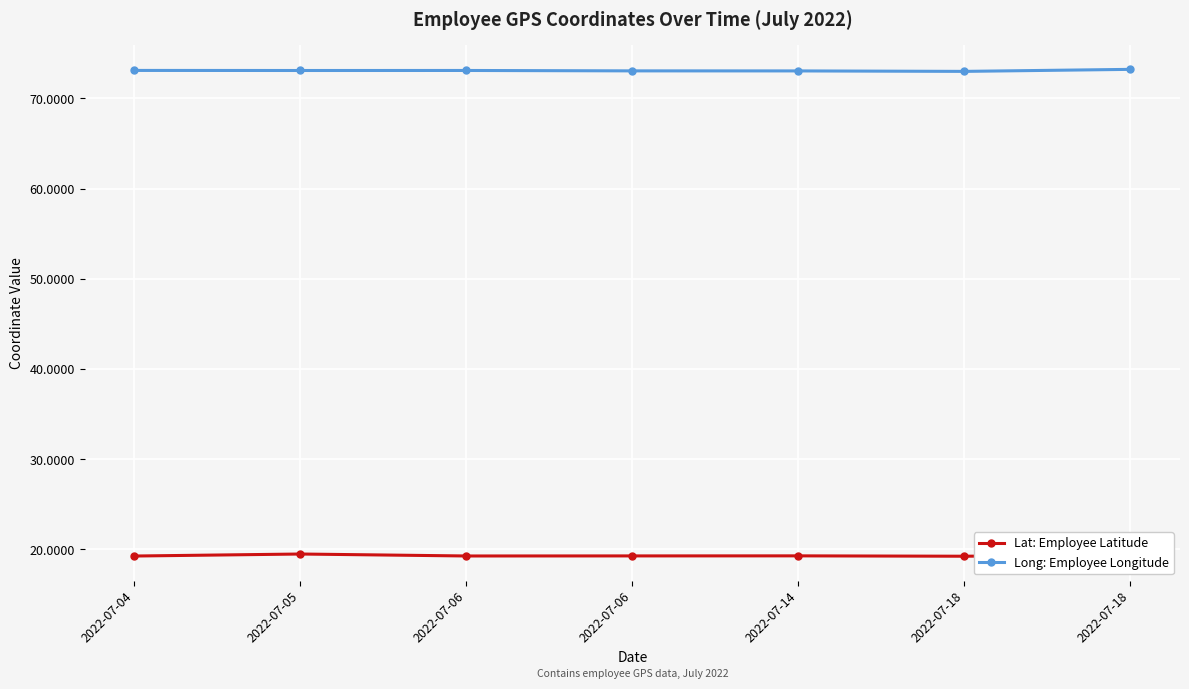

What are all the series names shown in the legend?

Lat: Employee Latitude, Long: Employee Longitude